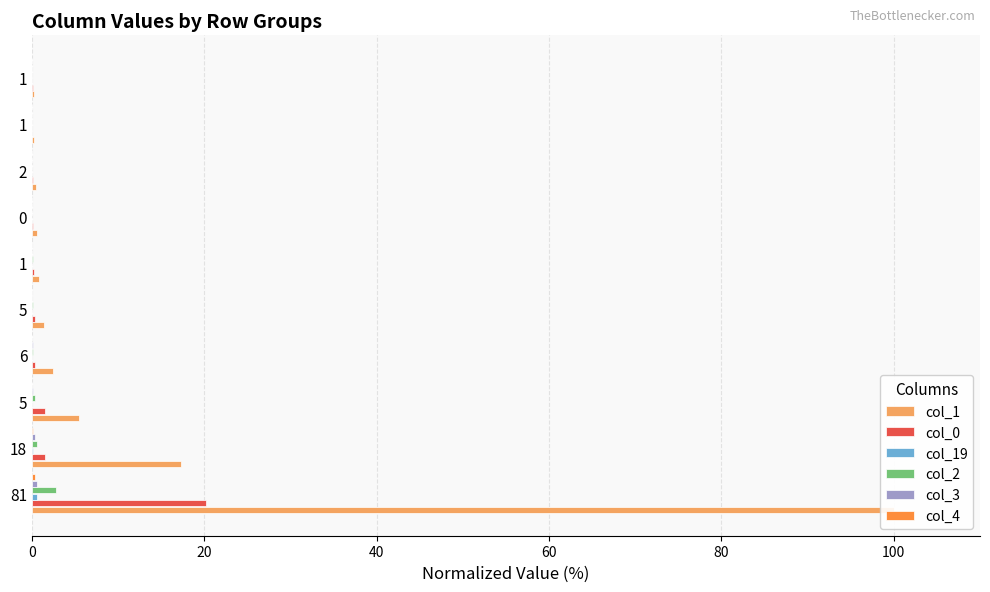

What is the maximum value shown in the chart?

100.0